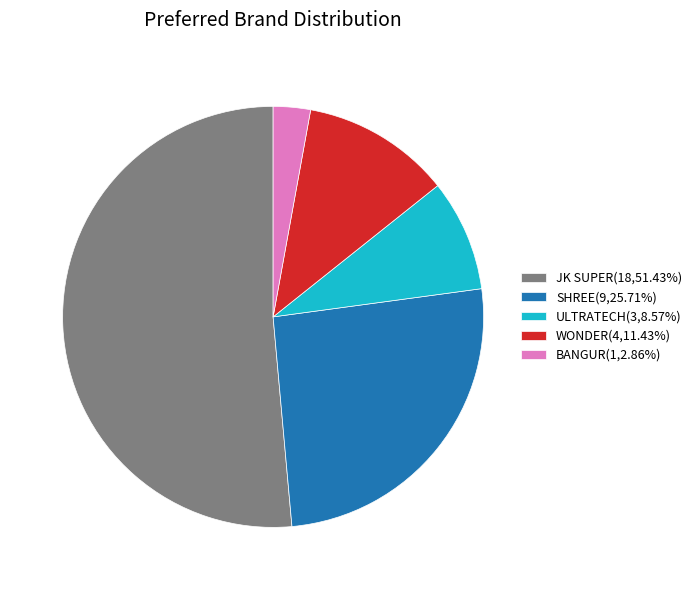

Do JK SUPER(18,51.43%) and WONDER(4,11.43%) together represent more than half of the pie?

Yes